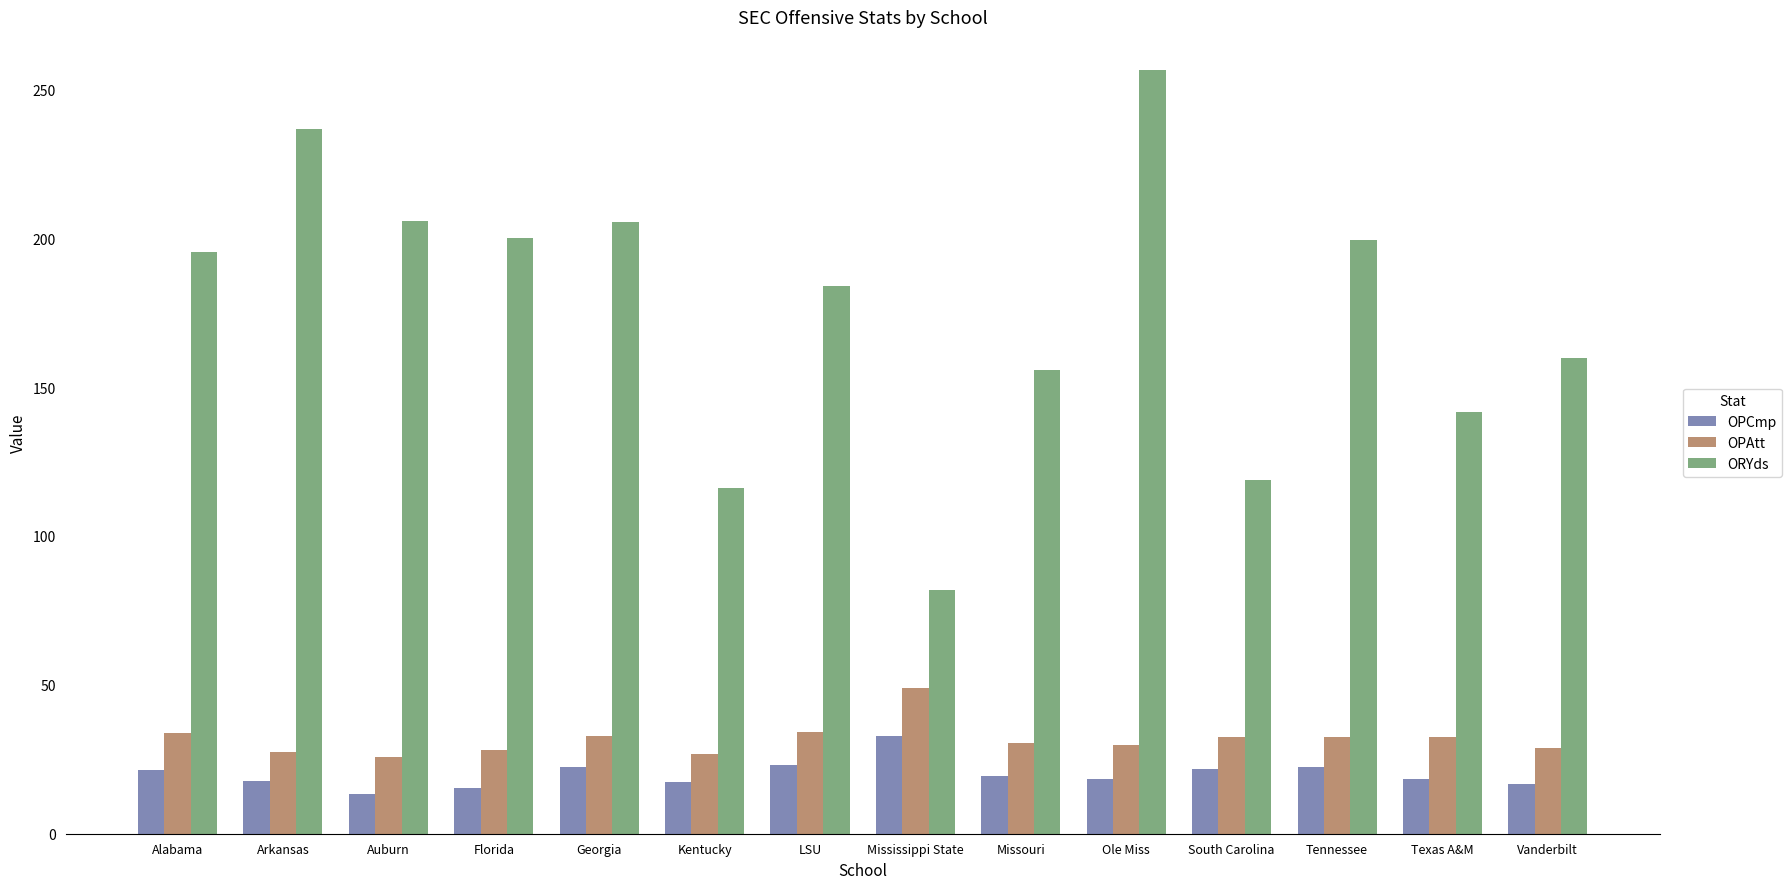

What is the sum of the OPAtt values at Kentucky and Florida?

55.0